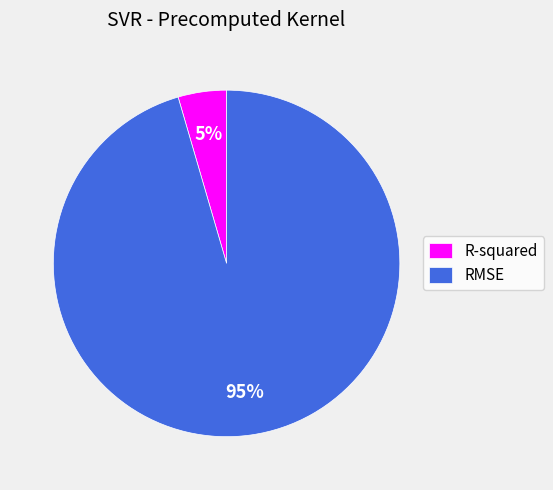

Combined, do R-squared and RMSE account for over 50%?

Yes